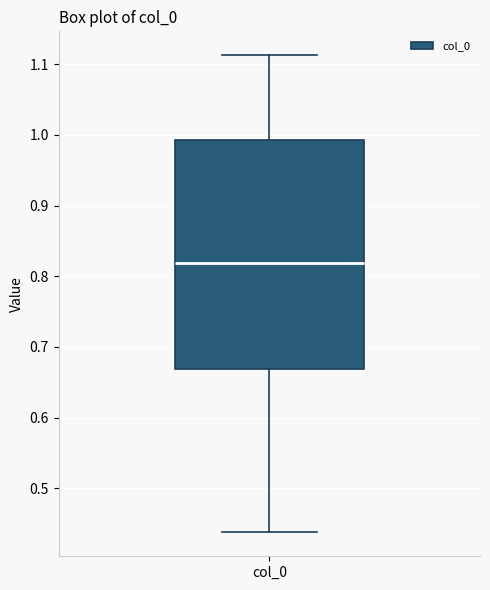

Transcribe this box plot: give where the median line is, the range the box spans, and where the two whiskers end, as read against the y-axis. The values are not printed on the chart, so give them approximately, as read against the axis.

median 0.82, box 0.67 to 0.99, whiskers 0.44 to 1.11